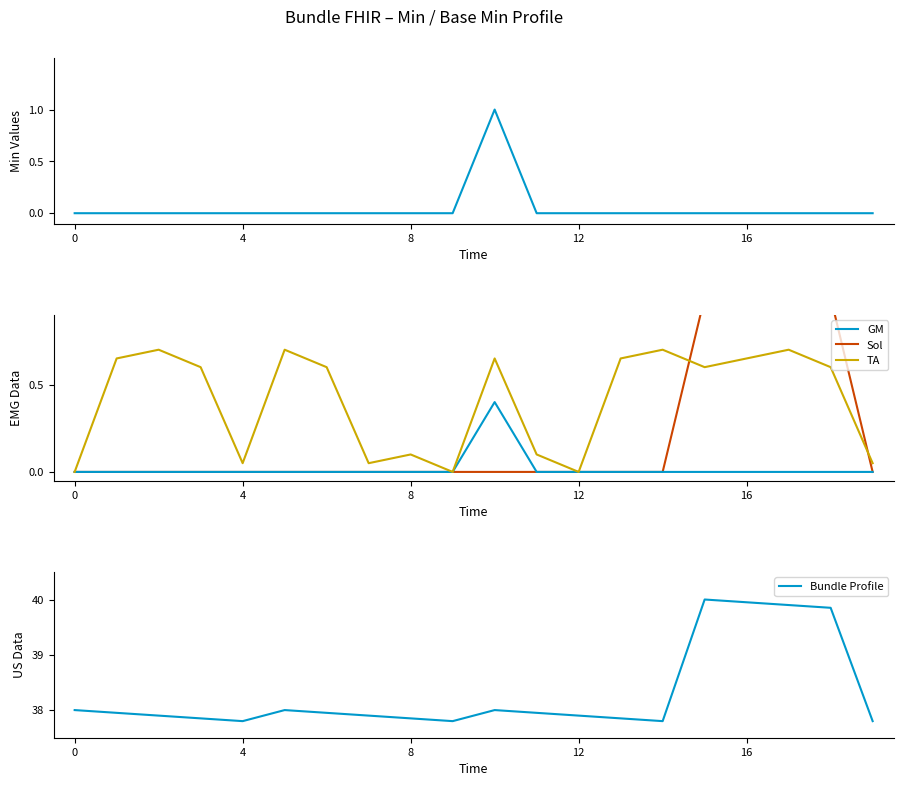

What is the sum of all GM values?

0.4